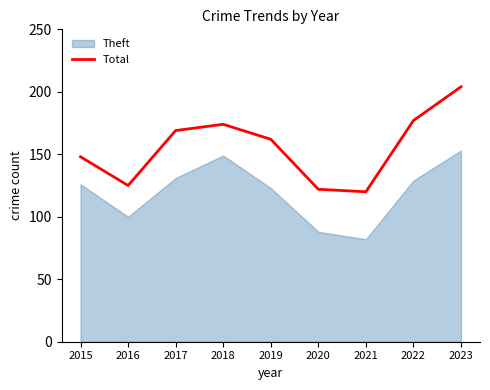

What is the value of the 5th point from the left?

162